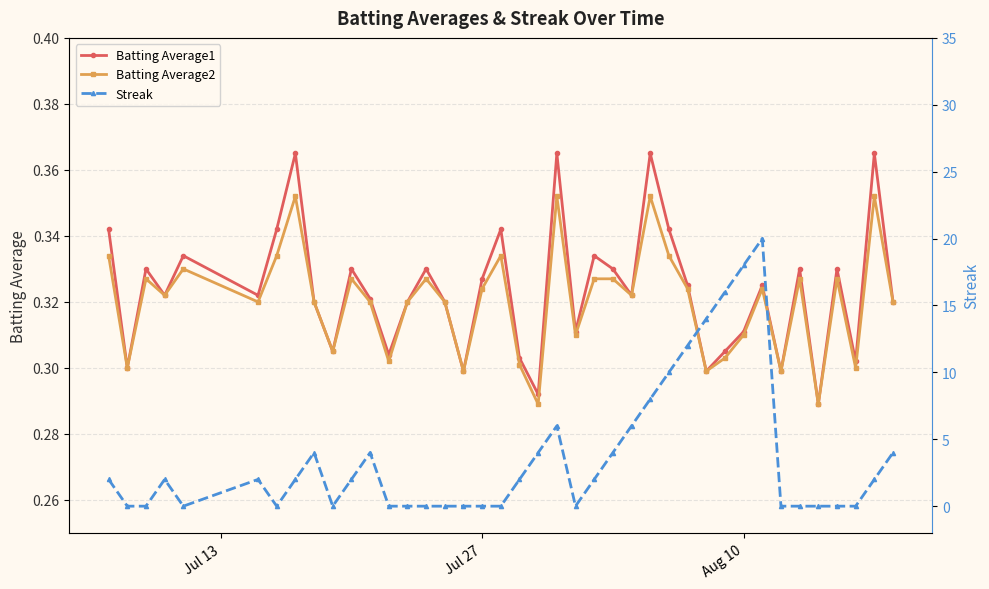

How many interior local peaks does the Batting Average1 series have?

13